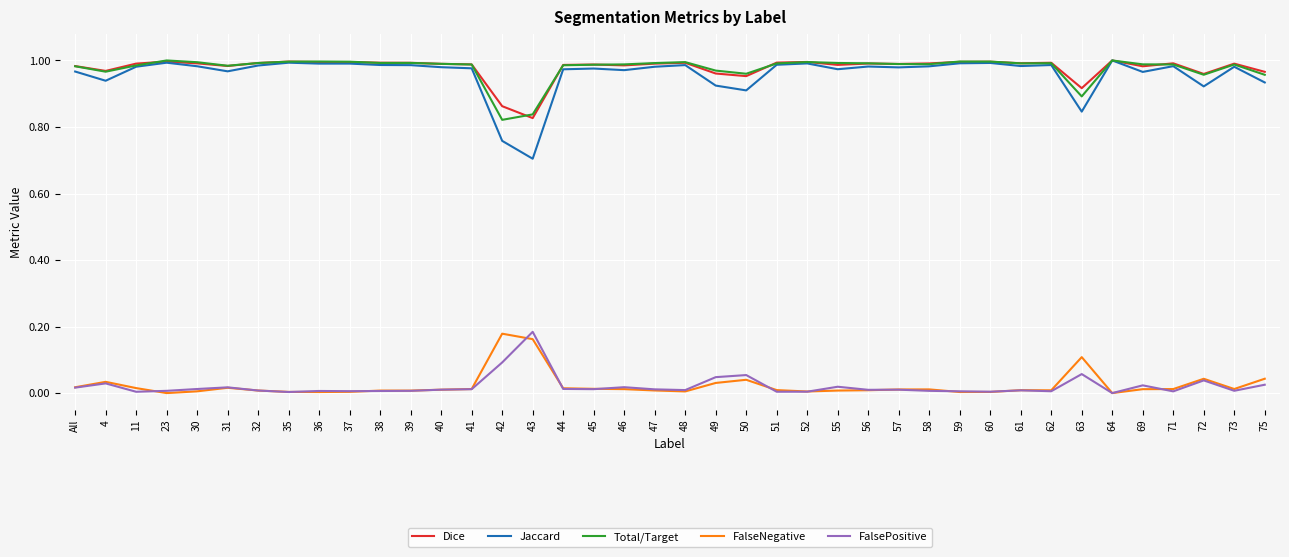

At which label does FalsePositive reach its peak?

43